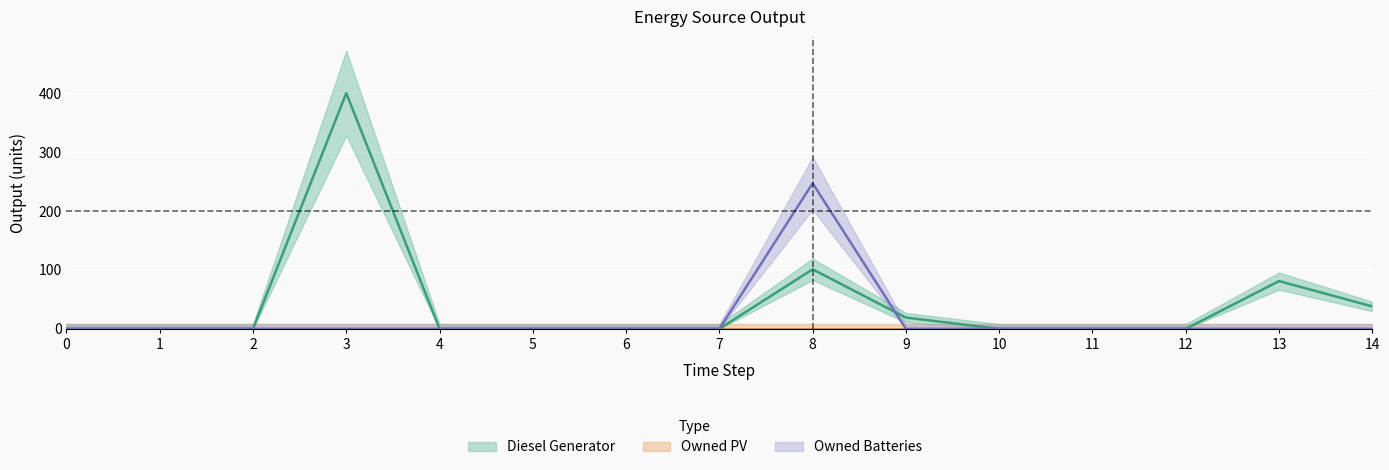

At which label does Owned Batteries reach its peak?

8